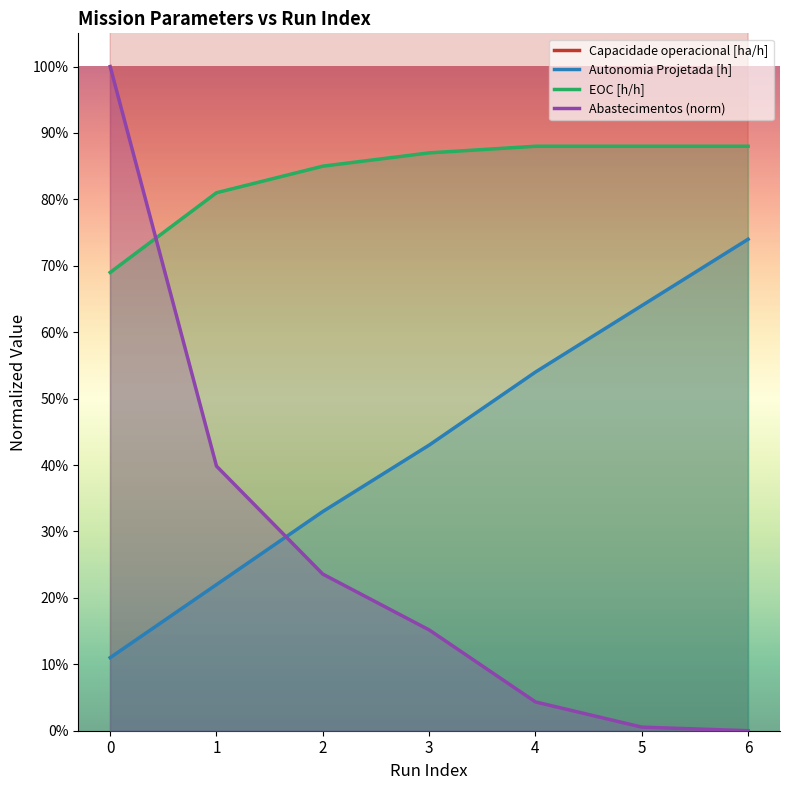

What is the total value across all series at 2?

3.9